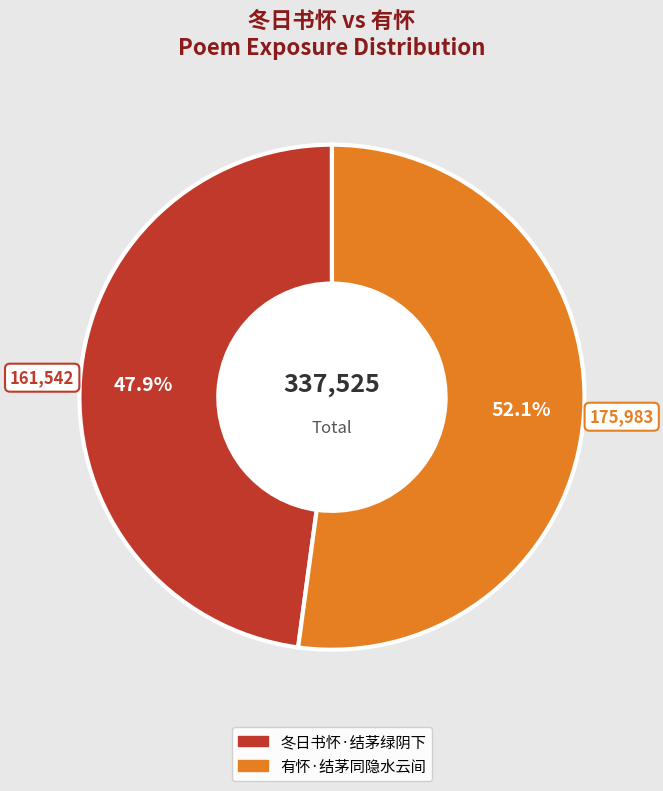

The 有怀·结茅同隐水云间 slice represents 52% of the pie. True or false?

True